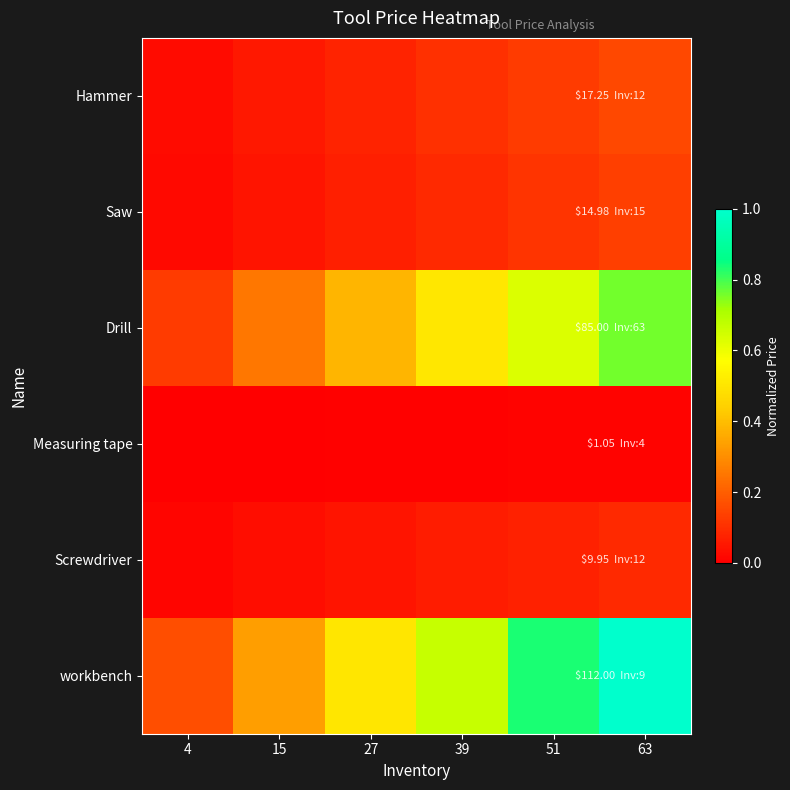

Which series has the largest range (max minus min)?

workbench